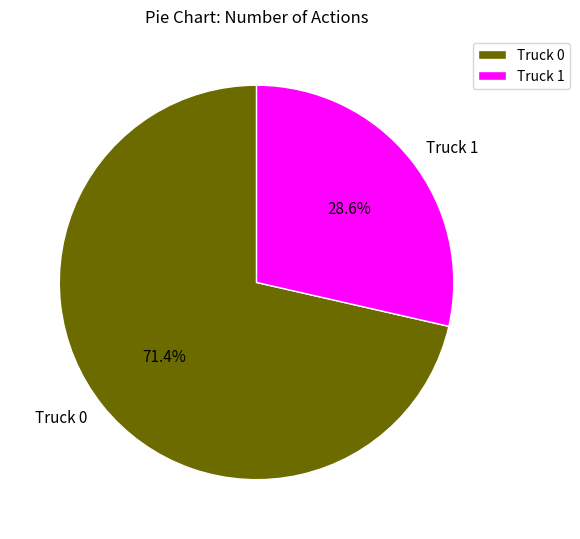

Which slice is the smallest?

Truck 1